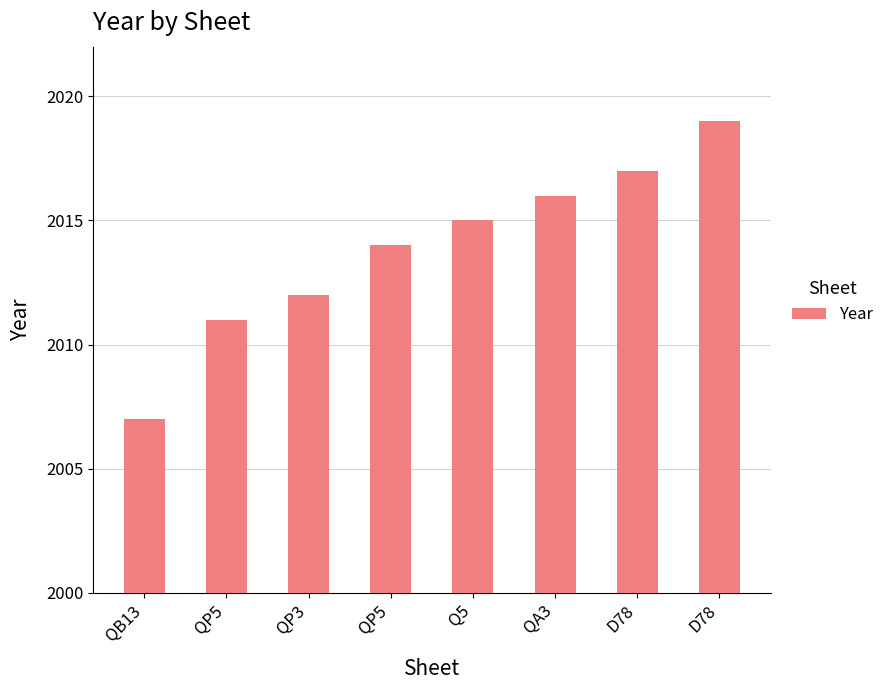

How many bars are there in total?

8